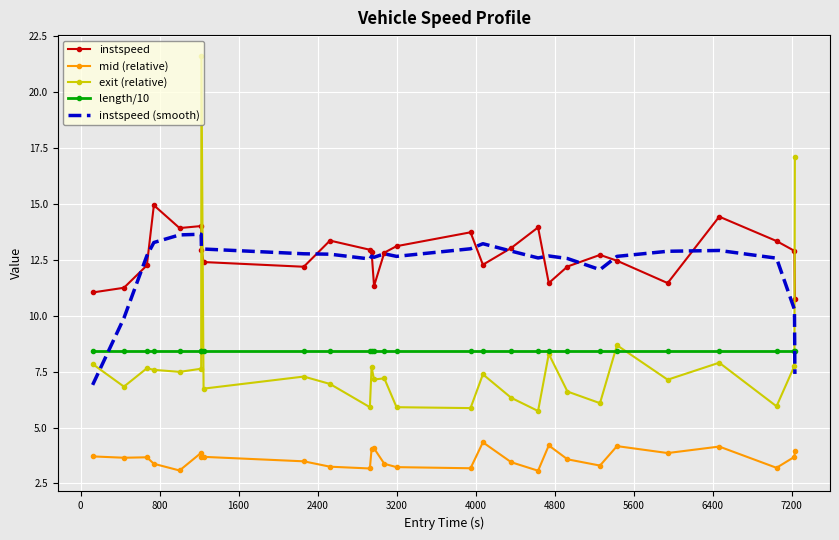

True or false: mid (relative) and exit (relative) cross at least once.

False